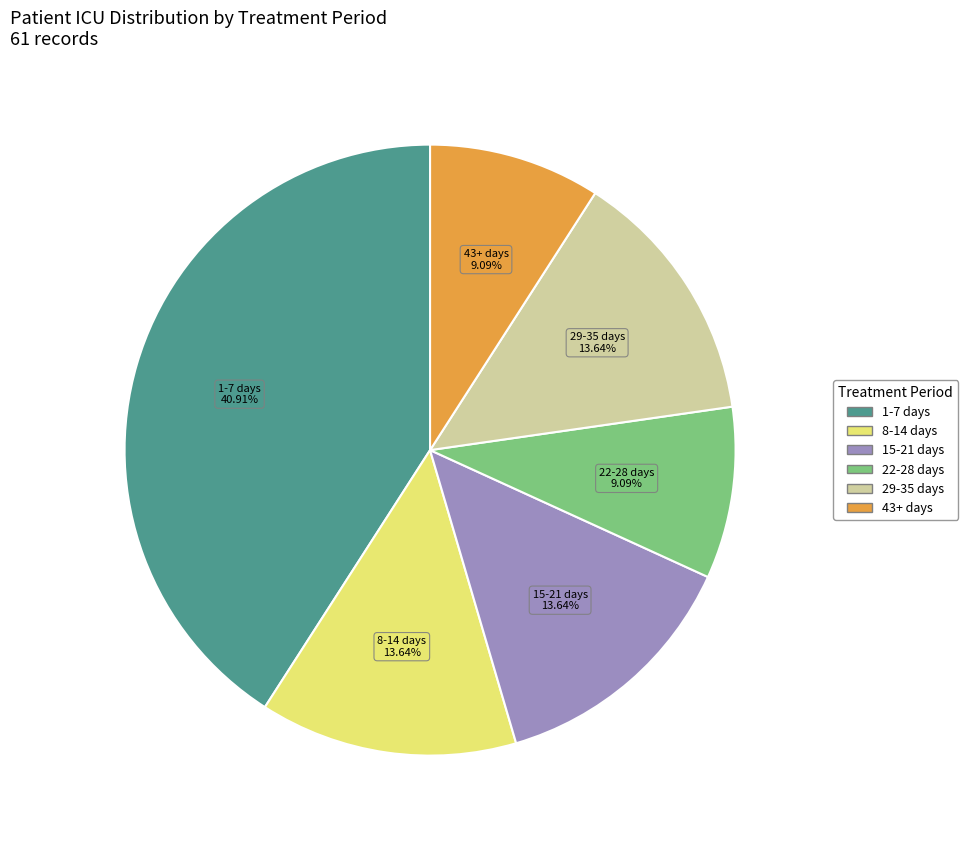

Does any single category account for the majority?

No